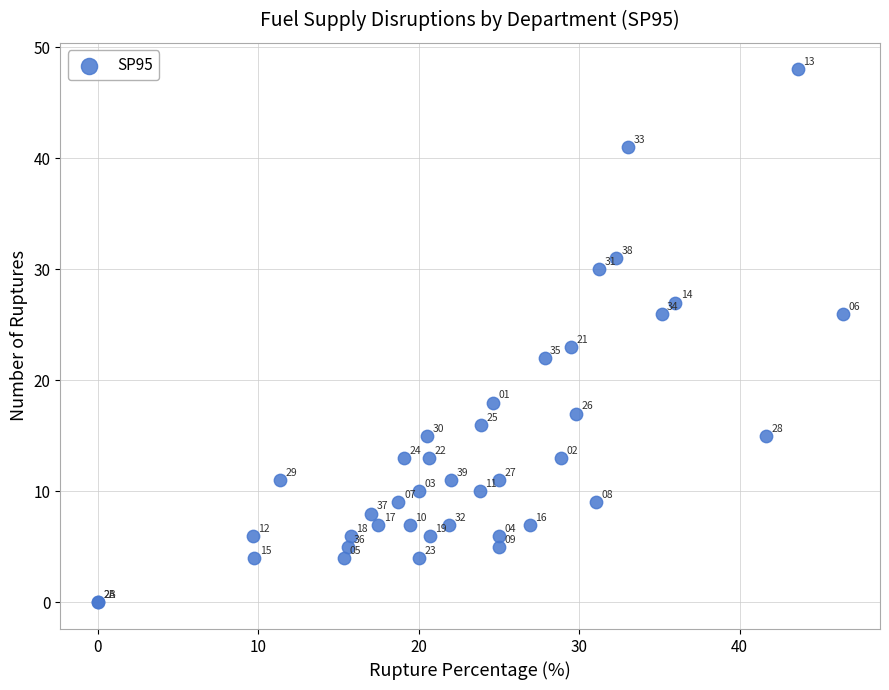

What Y value in the scatter plot is closest to 24?

23